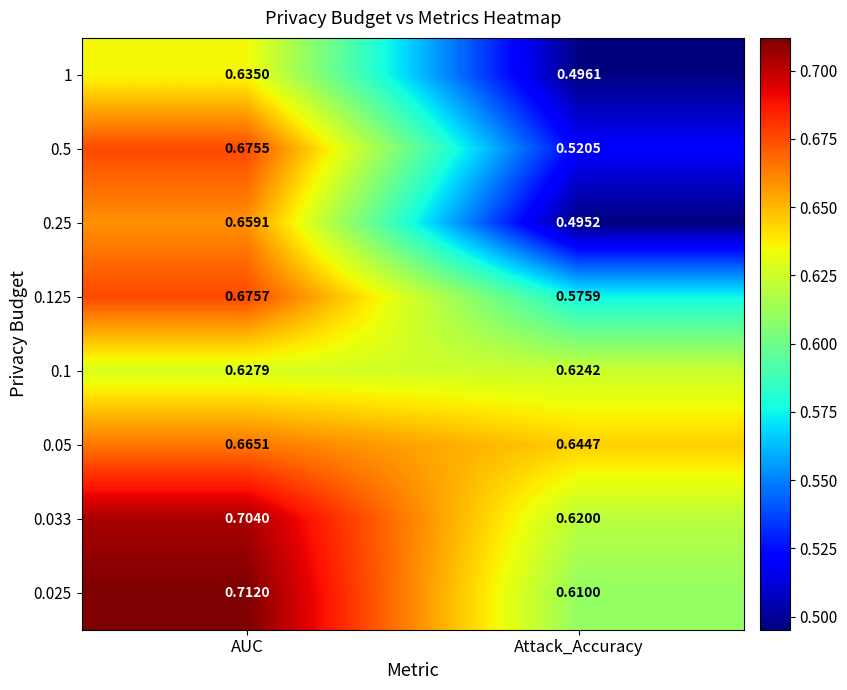

At which label is 0.05 closest to 0?

Attack_Accuracy